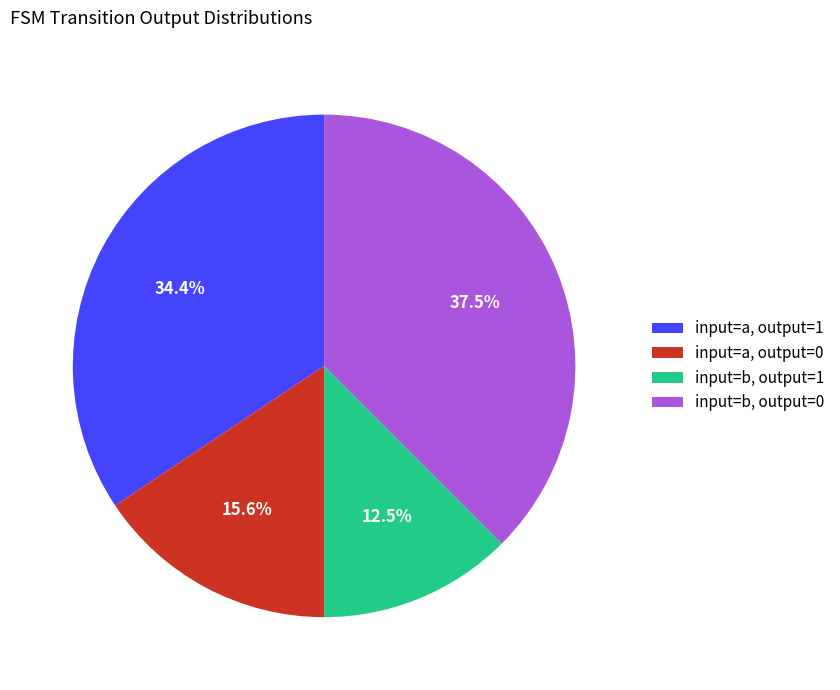

Which category has the biggest portion of the pie?

input=b, output=0